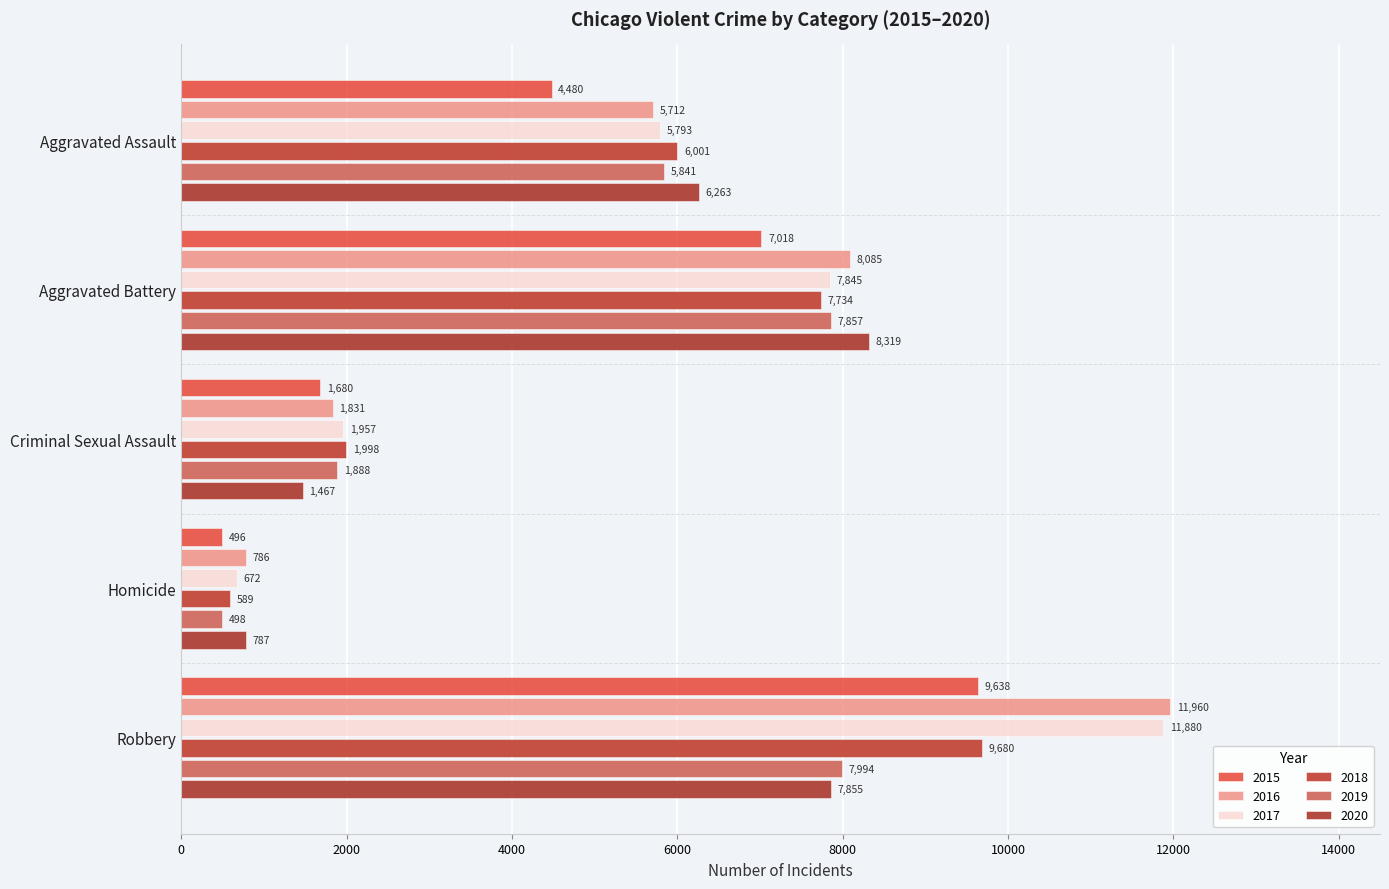

Rank the series at Homicide from highest to lowest value.

2020, 2016, 2017, 2018, 2019, 2015